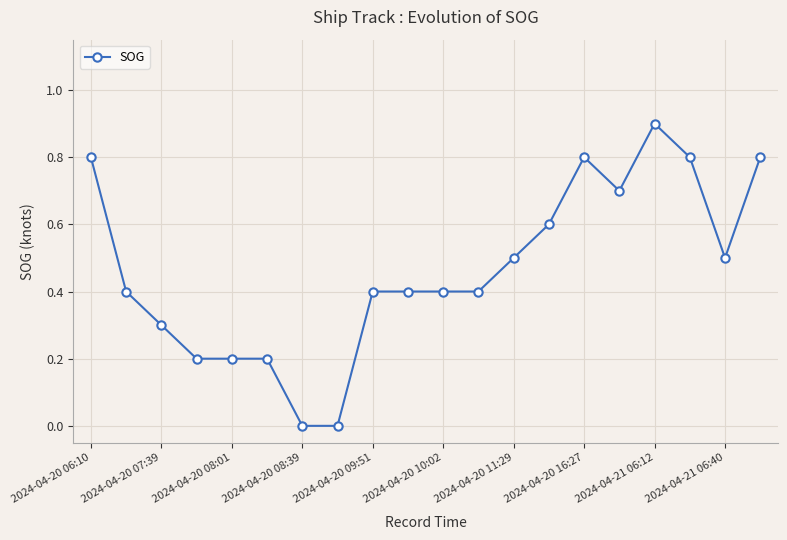

True or false: there are more than 1 points higher than both neighbors.

True